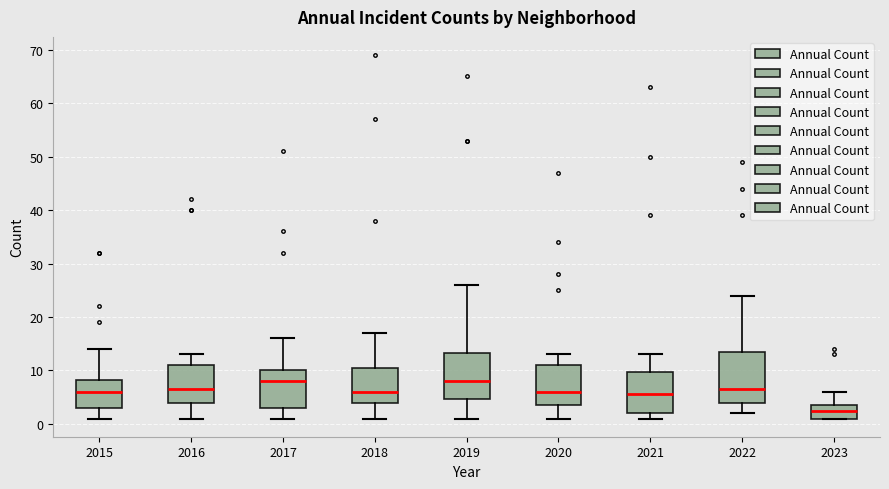

Reading left to right, read every box against the y-axis: the position of its median line, the range the box covers, and the ends of its whiskers. The values are not printed on the chart, so give them approximately, as read against the axis.

2015: median 6, box 3 to 8, whiskers 1 to 14
2016: median 7, box 4 to 11, whiskers 1 to 13
2017: median 8, box 3 to 10, whiskers 1 to 16
2018: median 6, box 4 to 11, whiskers 1 to 17
2019: median 8, box 5 to 13, whiskers 1 to 26
2020: median 6, box 4 to 11, whiskers 1 to 13
2021: median 6, box 2 to 10, whiskers 1 to 13
2022: median 7, box 4 to 14, whiskers 2 to 24
2023: median 3, box 1 to 4, whiskers 1 to 6